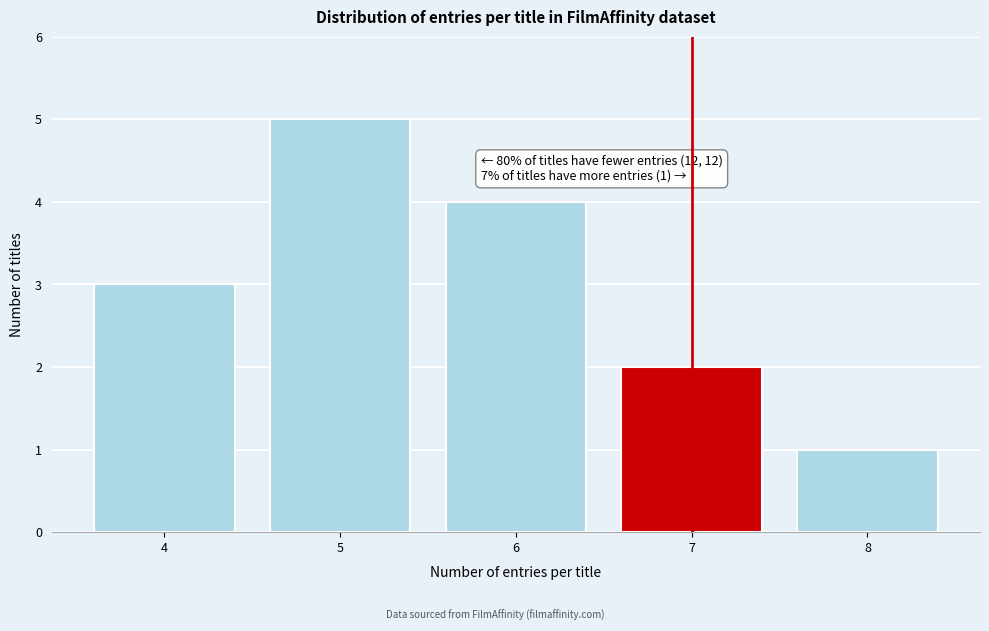

Reading left to right, list all the values displayed in this chart.

4=3	5=5	6=4	7=2	8=1